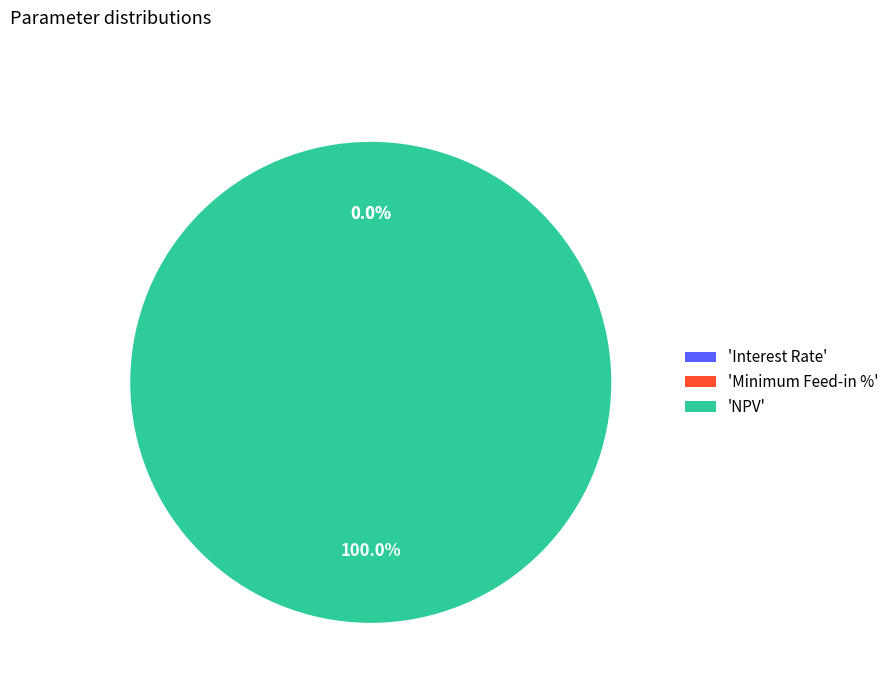

Which category accounts for the majority?

NPV